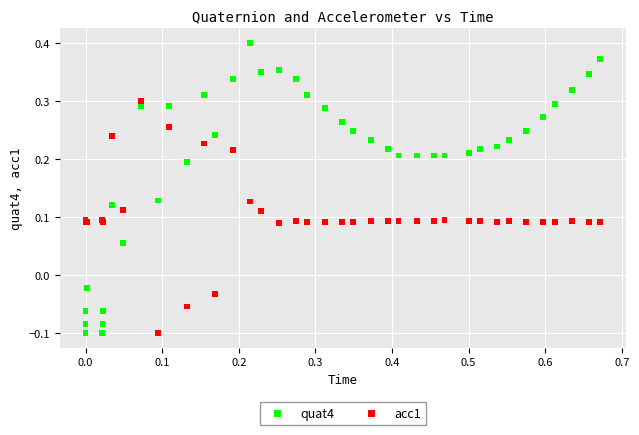

Which series has the largest Y range (max minus min)?

quat4